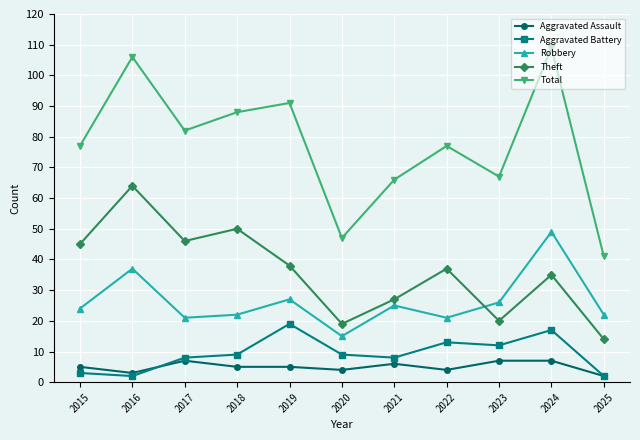

What is the total value across all series at 2024?

217